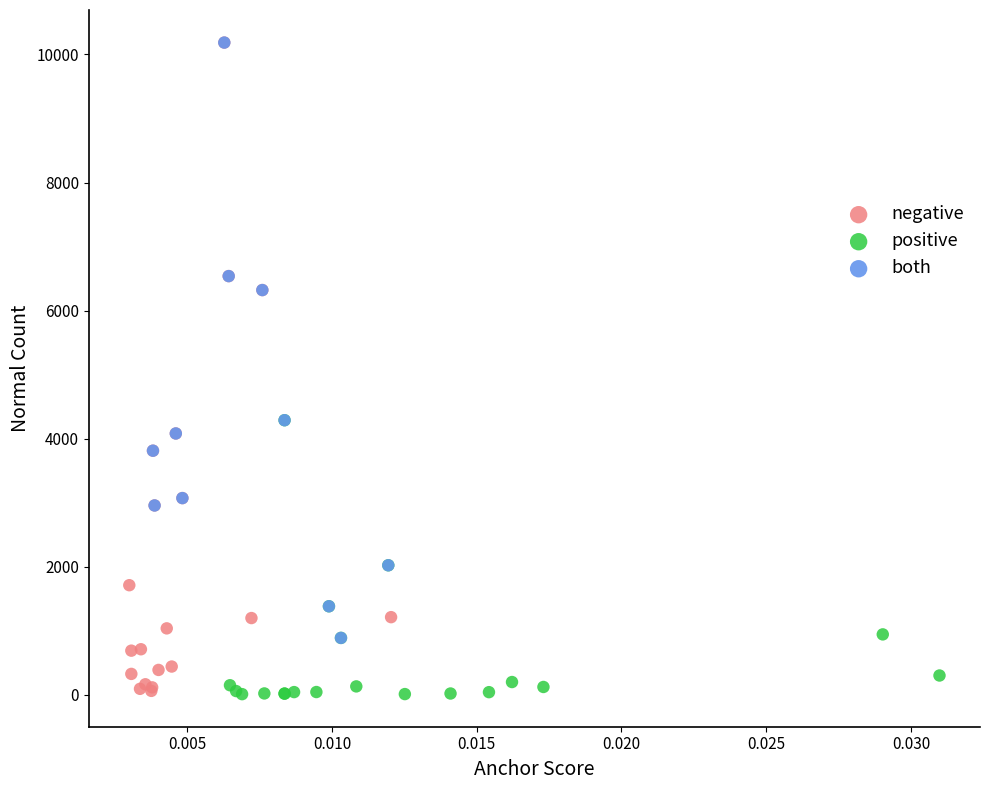

Which series has the largest Y range (max minus min)?

negative